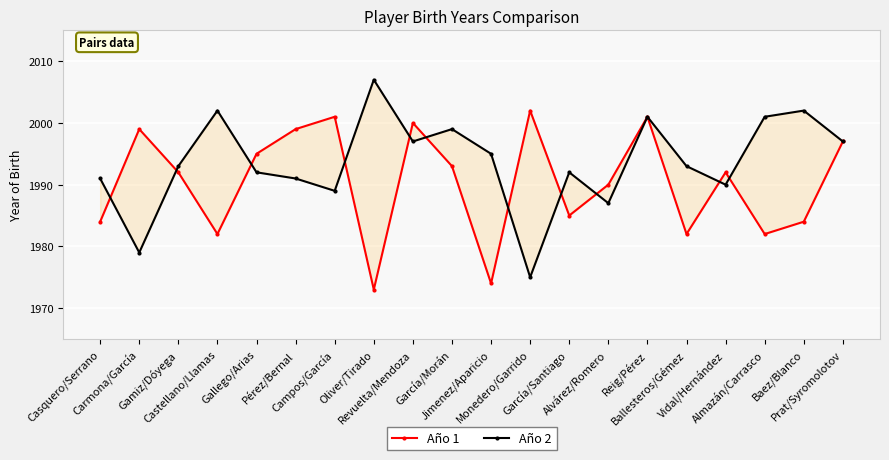

Reading right to left, what are all the values shown in this chart?

Año 1: 1997	1984	1982	1992	1982	2001	1990	1985	2002	1974	1993	2000	1973	2001	1999	1995	1982	1992	1999	1984
Año 2: 1997	2002	2001	1990	1993	2001	1987	1992	1975	1995	1999	1997	2007	1989	1991	1992	2002	1993	1979	1991